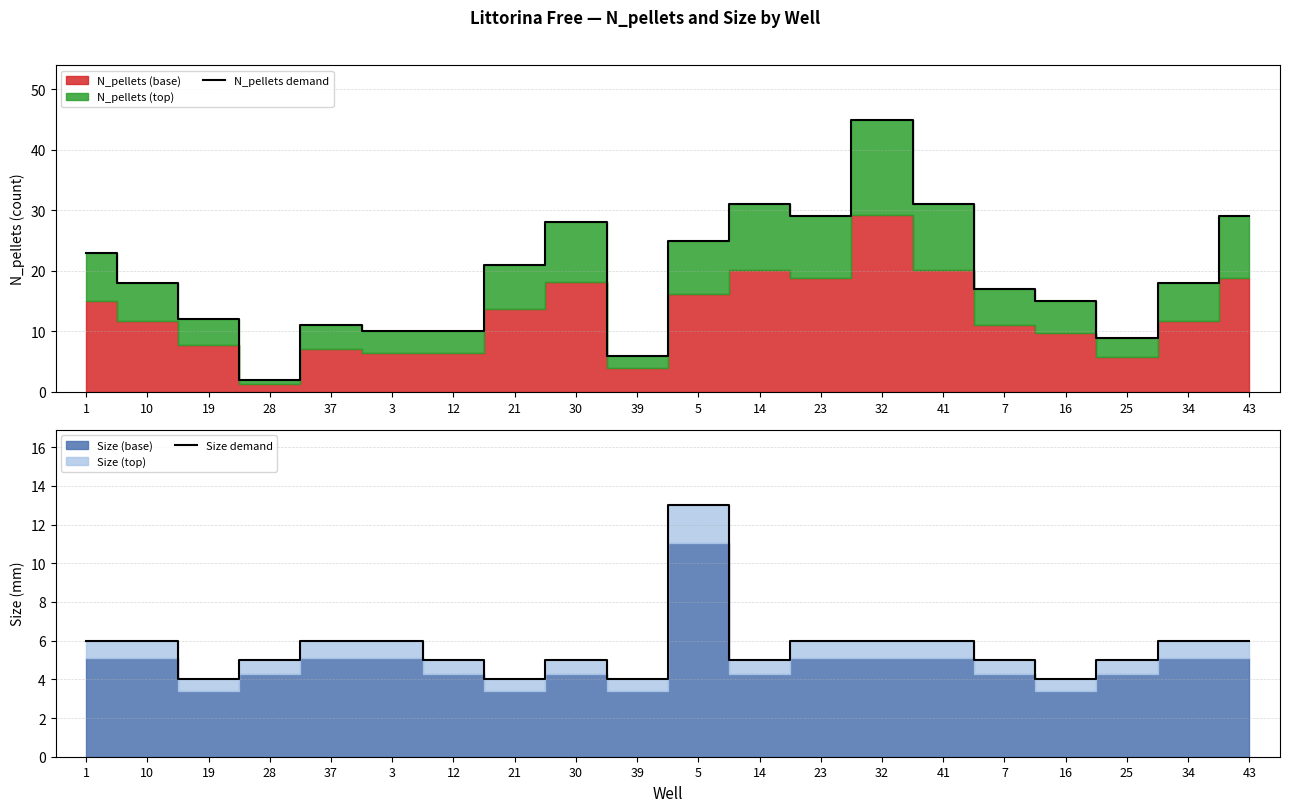

At which category does Size demand reach its first local peak?

30